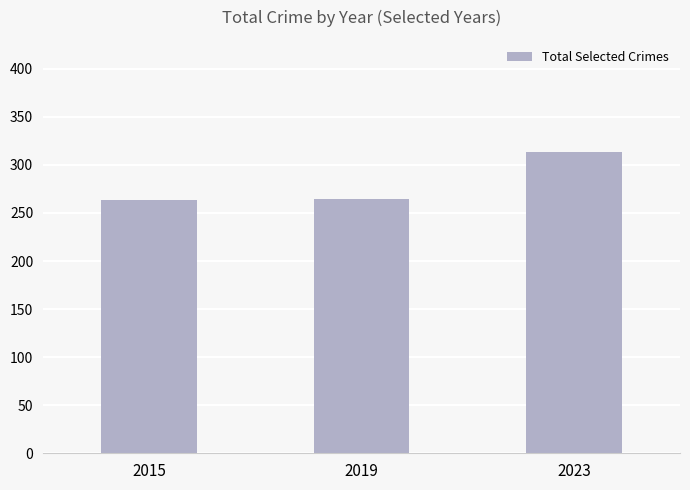

What is the value of the 1st bar from the left?

263